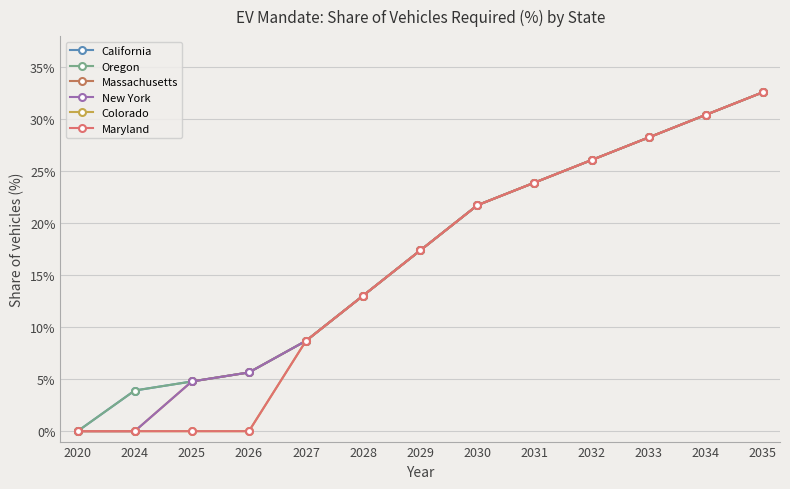

What is the sum of all California values?

2.2